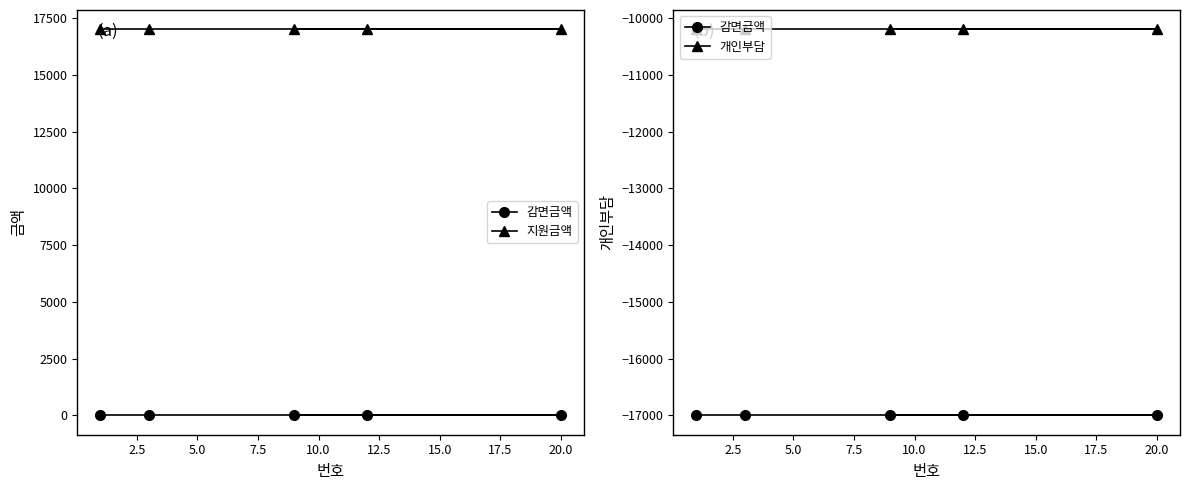

True or false: 개인부담 and 감면금액 intersect in this chart.

False